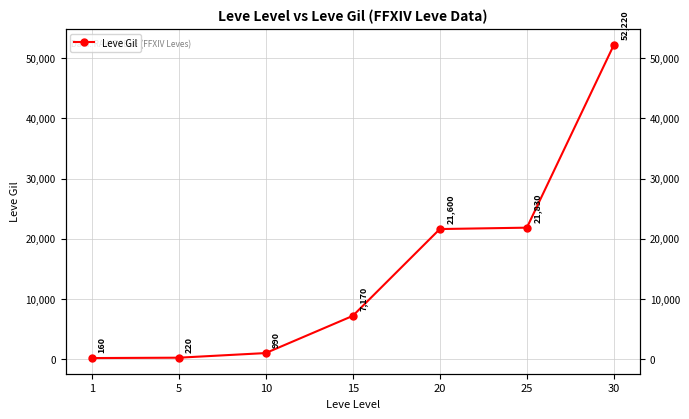

Count the number of values greater than 7170.

3